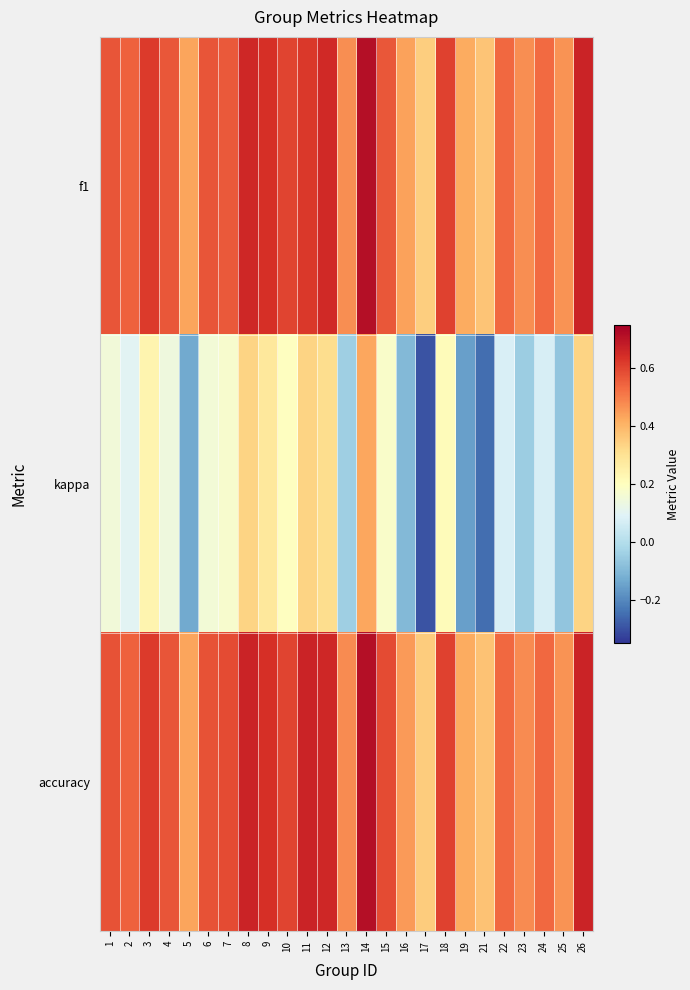

List the series in order of their peak value, highest first.

accuracy, f1, kappa